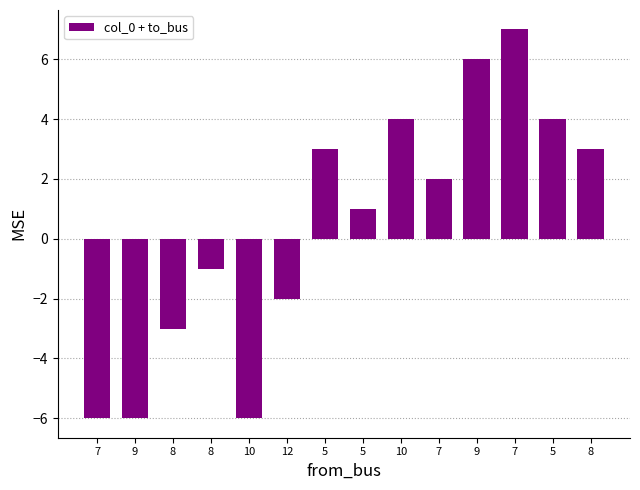

What is the label of the 7th bar from the right?

5